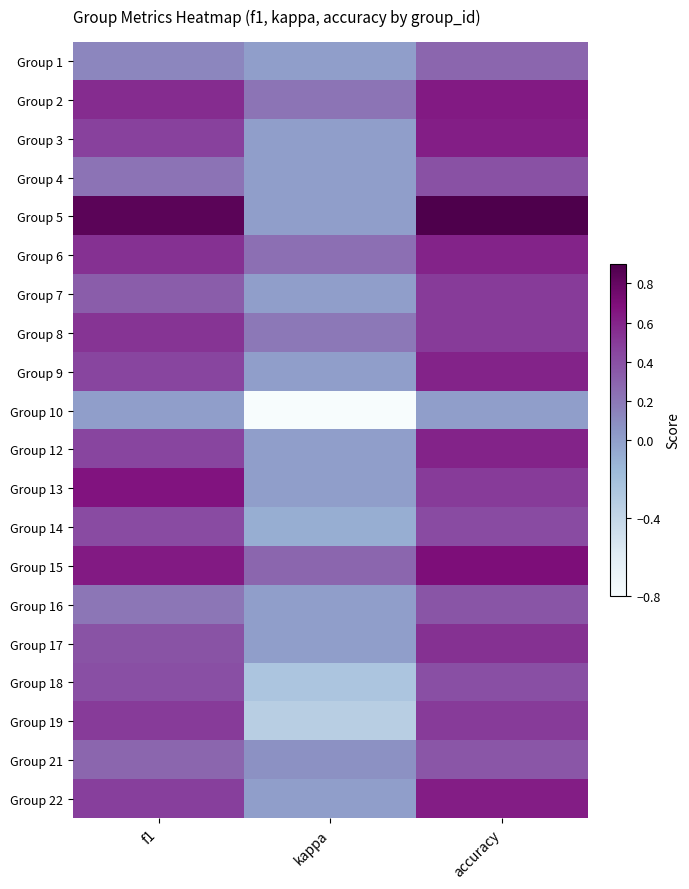

Between accuracy and kappa, which is larger?

accuracy